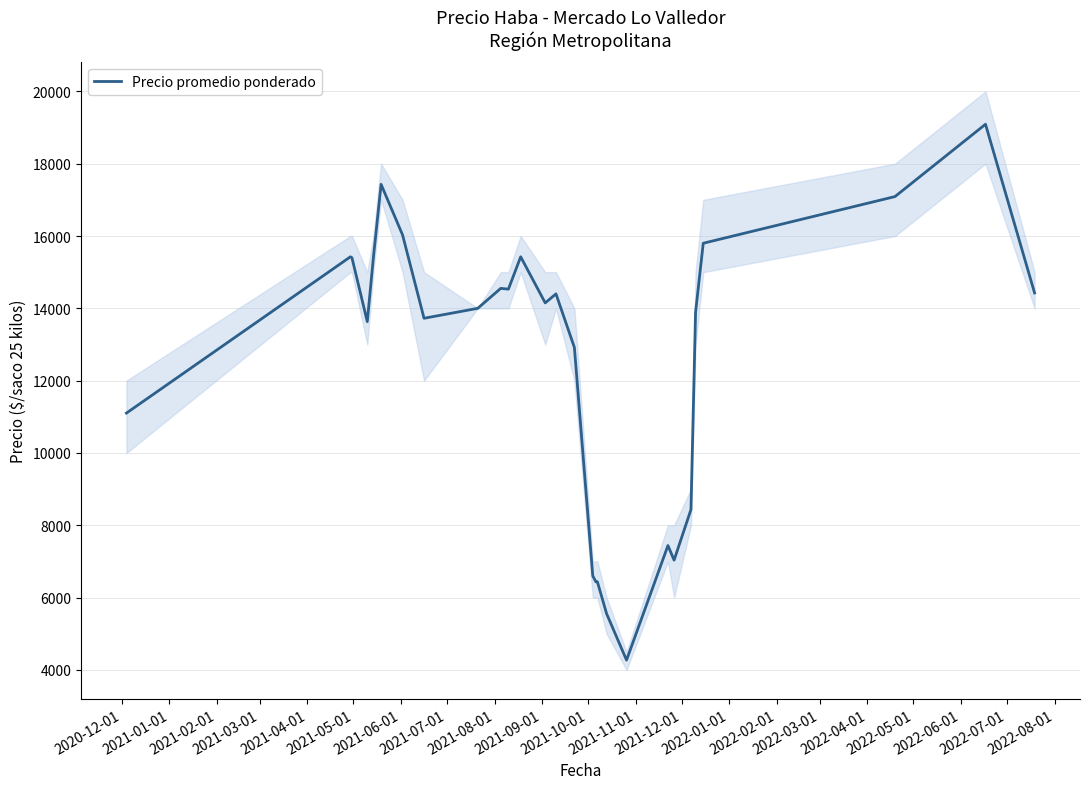

How many series are shown in this chart?

1